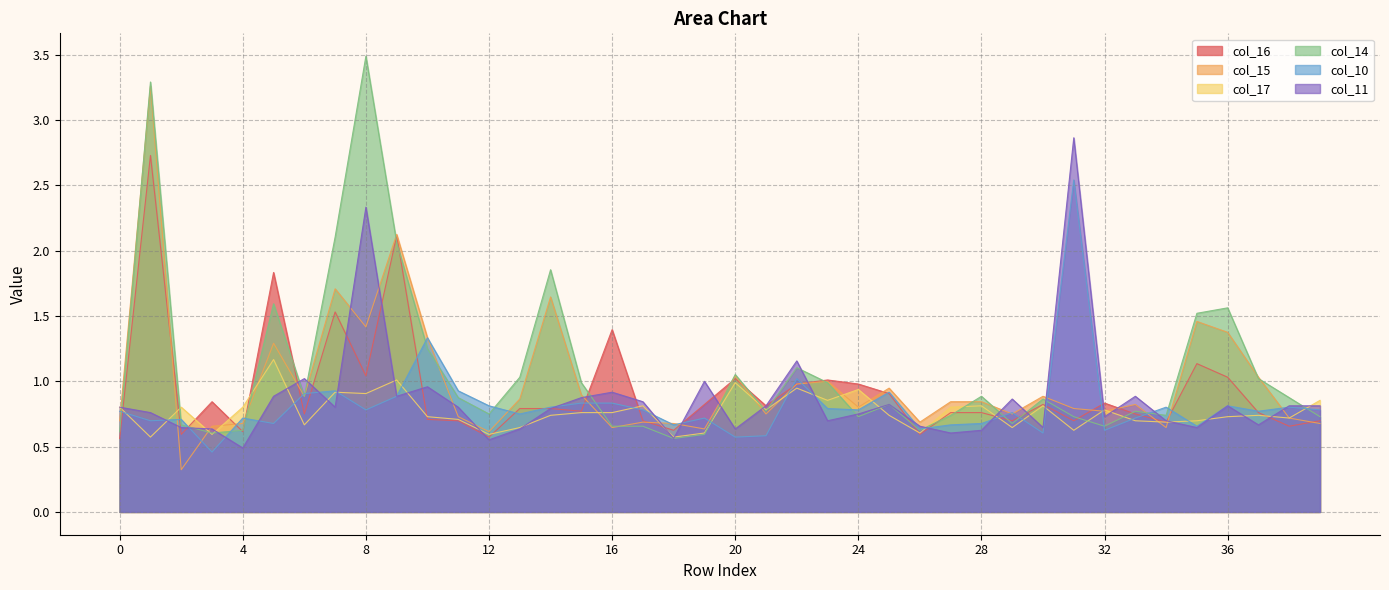

List the series in order of their peak value, highest first.

col_14, col_15, col_11, col_16, col_10, col_17